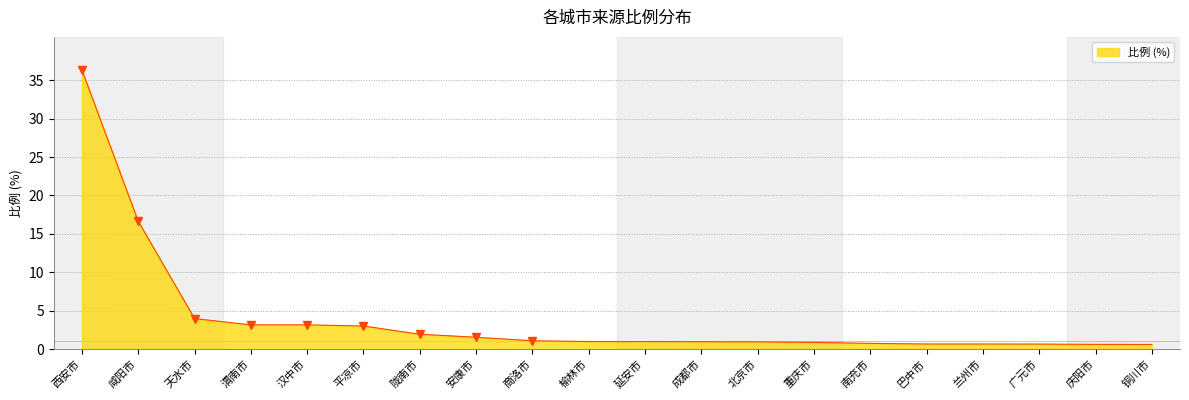

What is the maximum value shown in the chart?

36.3